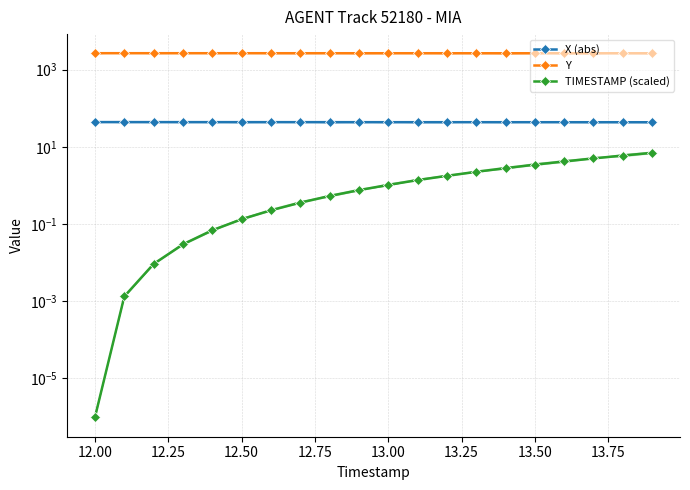

Reading left to right, transcribe all the data shown in this chart.

X (abs): 43.6	43.5	43.5	43.5	43.5	43.5	43.4	43.4	43.4	43.4	43.4	43.4	43.3	43.3	43.3	43.3	43.3	43.3	43.2	43.2
Y: 2653.3	2652.7	2652.1	2651.4	2650.8	2650.2	2649.6	2649.0	2648.4	2647.8	2647.2	2646.6	2646.0	2645.3	2644.7	2644.1	2643.5	2642.9	2642.3	2641.7
TIMESTAMP (scaled): 0.0	0.0	0.0	0.0	0.1	0.1	0.2	0.4	0.5	0.8	1.0	1.4	1.8	2.2	2.8	3.4	4.2	5.0	5.9	7.0